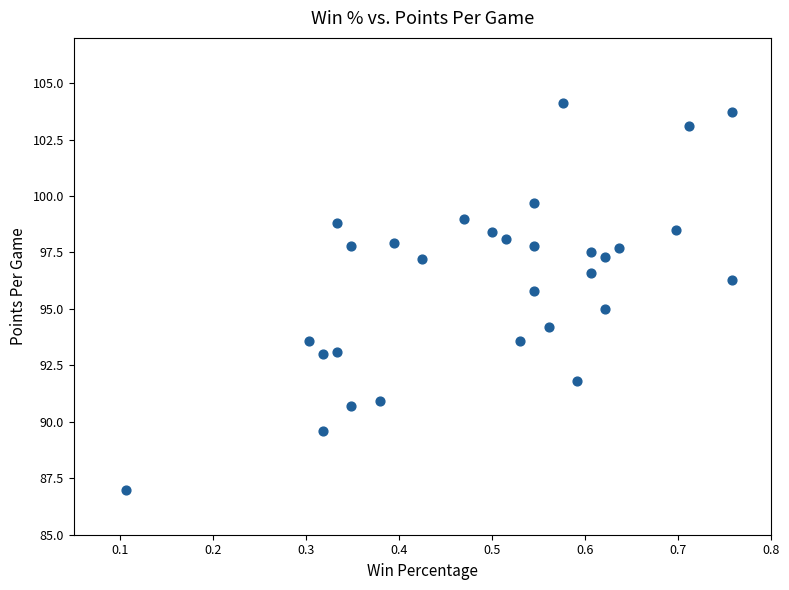

What is the range of Y values (max minus min)?

17.1